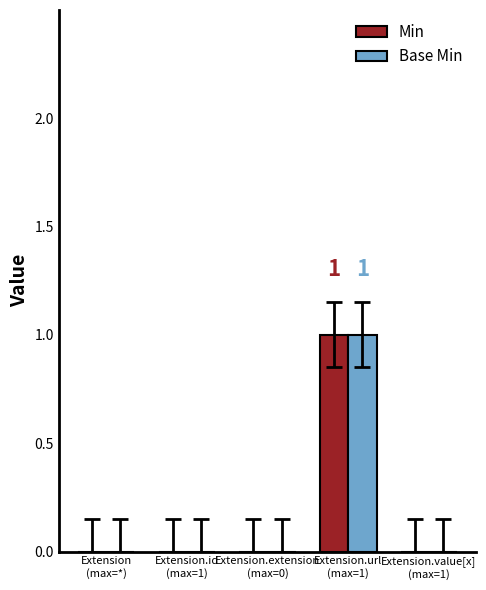

Reading right to left, extract all data points from this chart.

Min: 0	1	0	0	0
Base Min: 0	1	0	0	0